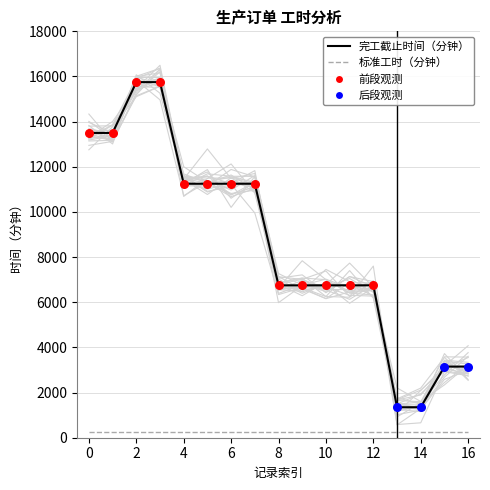

Approximately how many times larger is the value at 16 compared to 14?

2.3